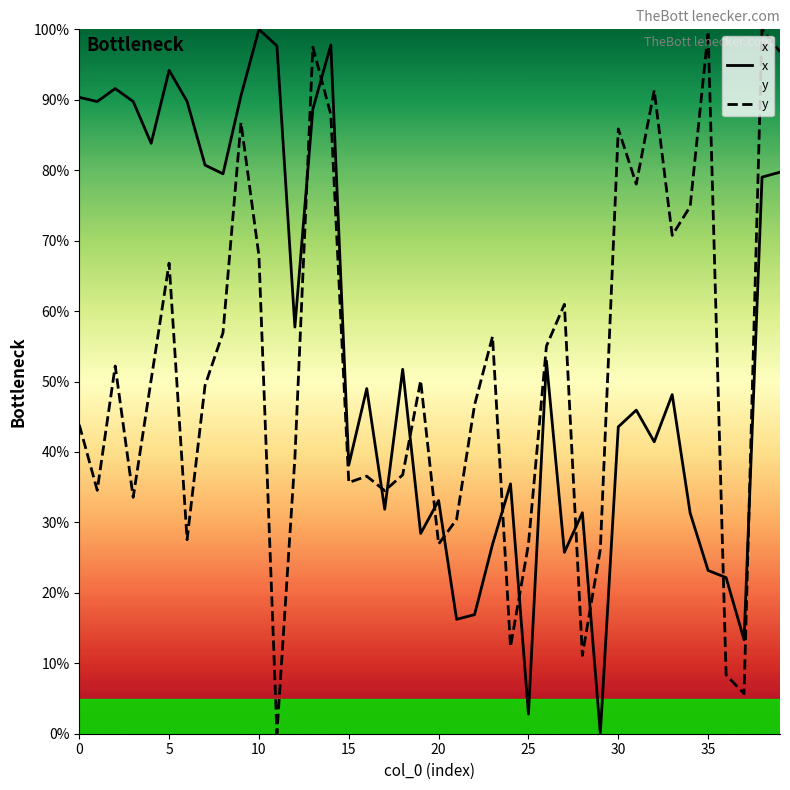

What is the average value of the x series?

54.8